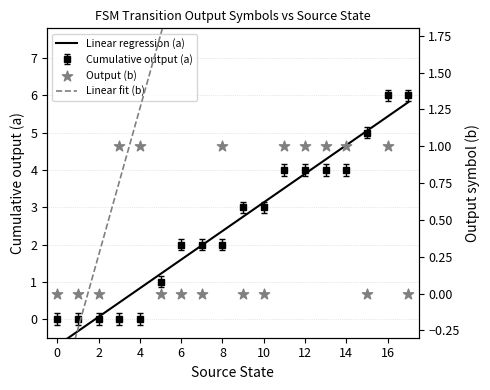

Which series reaches the minimum Y coordinate?

Linear fit (b)